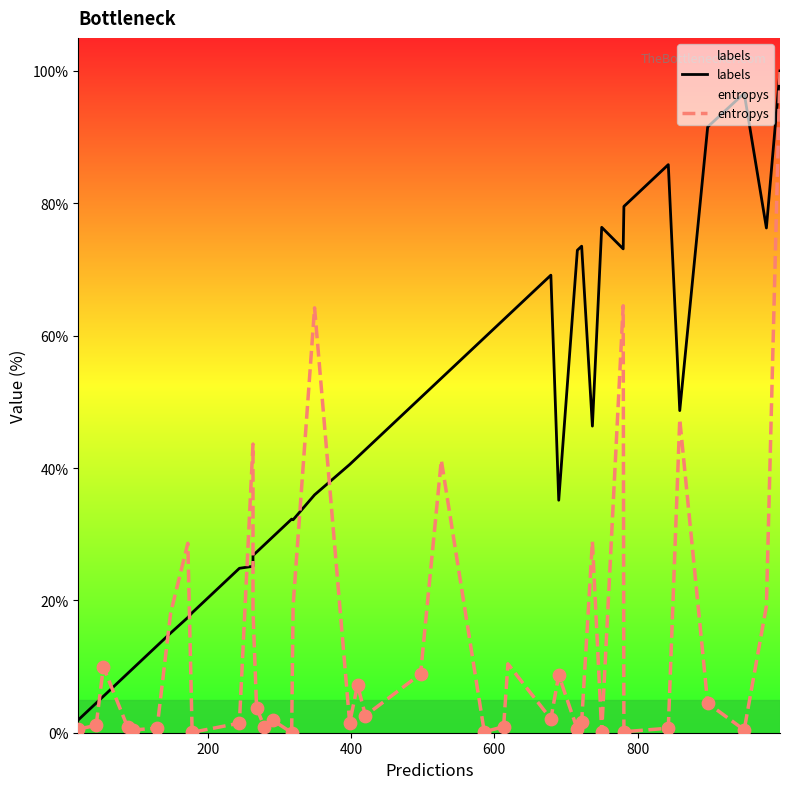

Which series contains the highest Y value?

labels